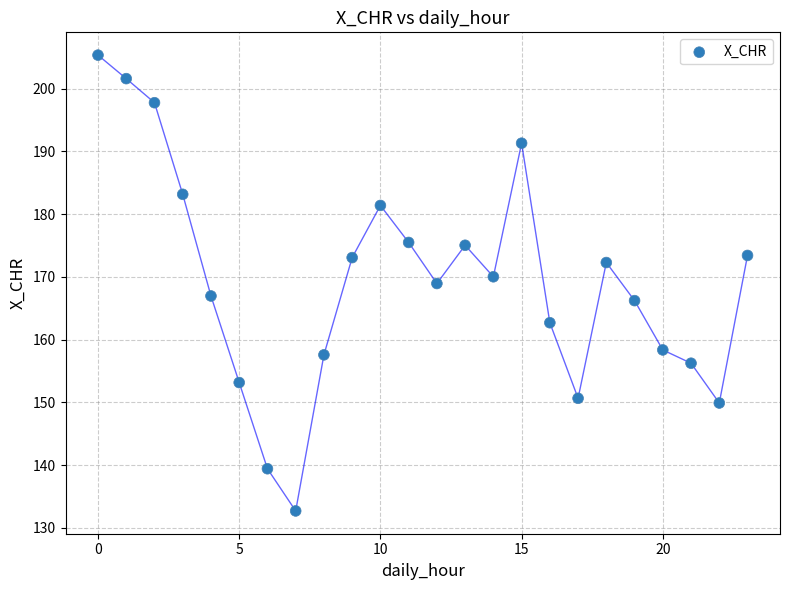

What is the range of Y values (max minus min)?

72.6